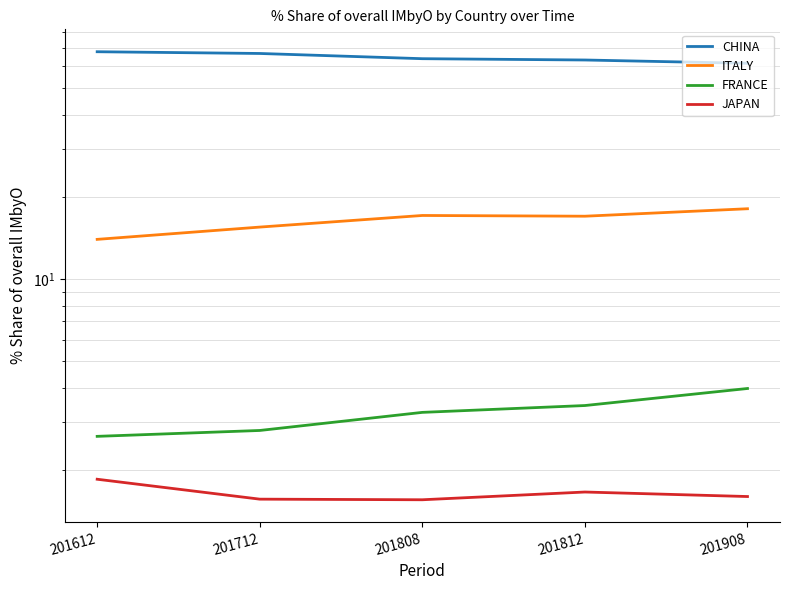

True or false: FRANCE and CHINA intersect in this chart.

False